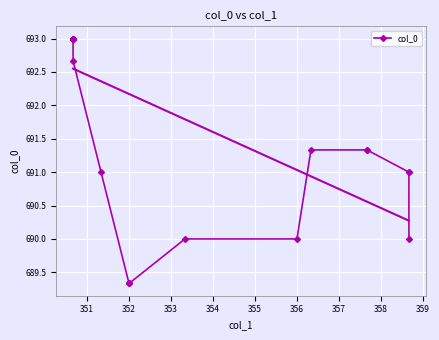

What is the difference between the maximum and minimum values?

3.7